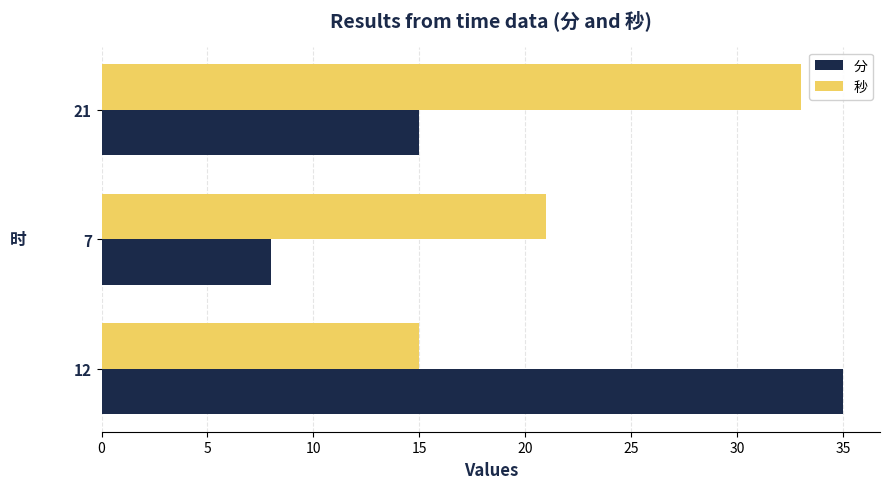

The 分 series shows 22 at 21. True or false?

False